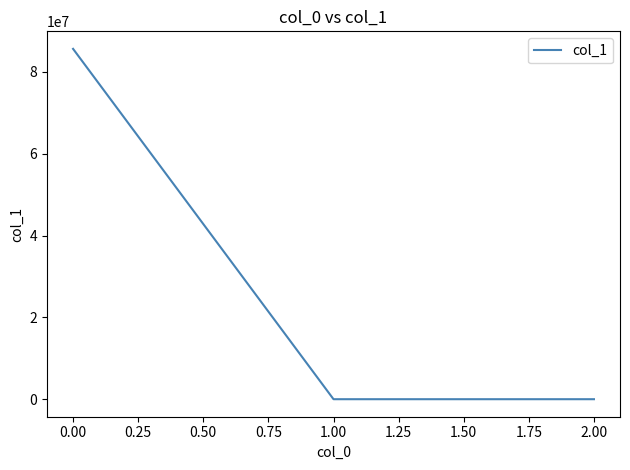

True or false: the data shows 28328880.2 at 0.00.

False